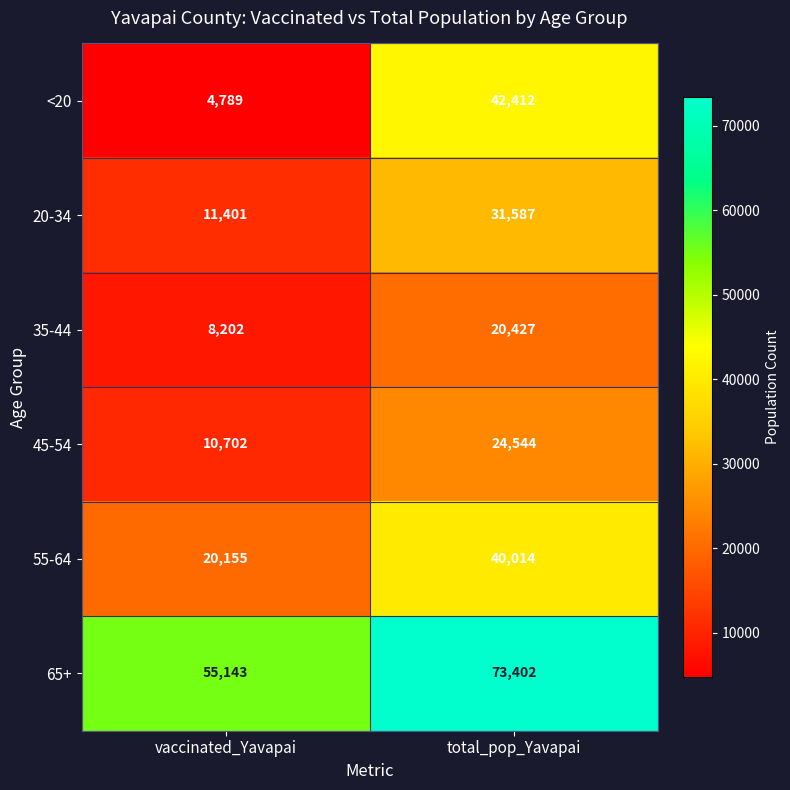

What is the minimum value for 55-64?

20155